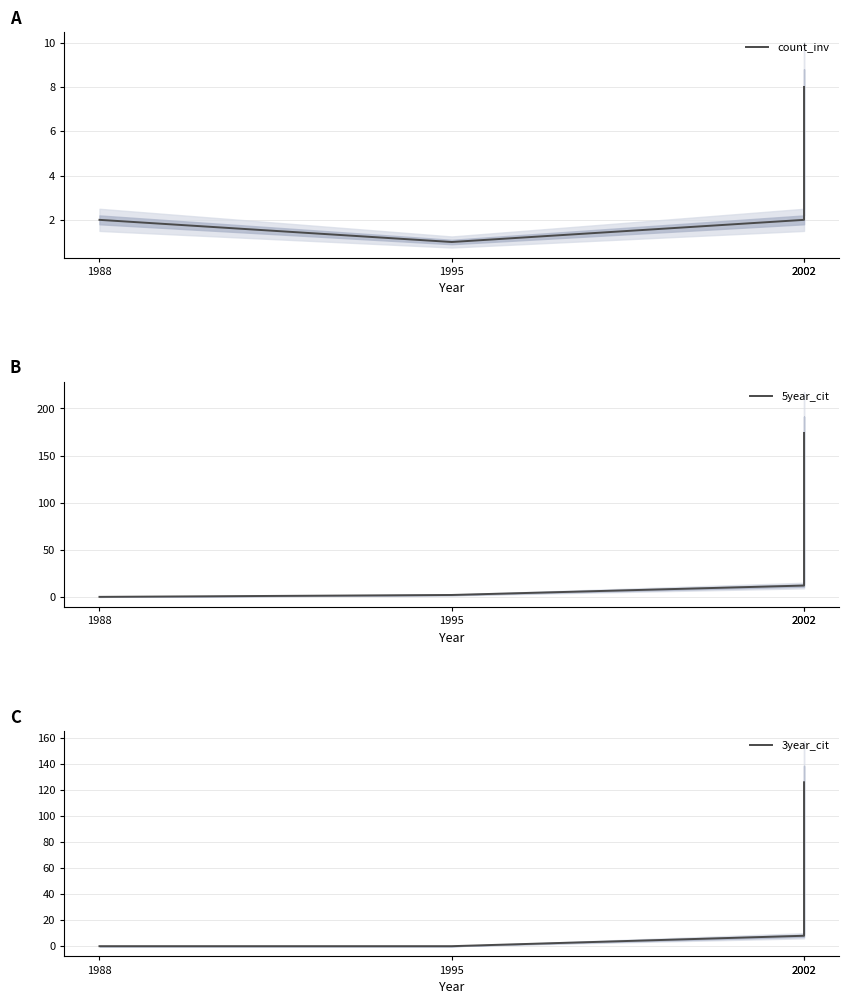

Is the value of 5year_cit at 1995 greater than the value of 3year_cit at 1988?

Yes